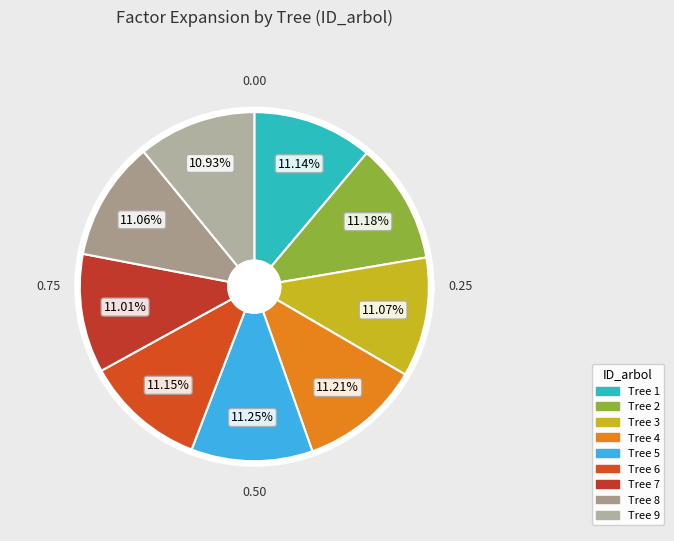

What percentage is NOT represented by 3?

88.9%